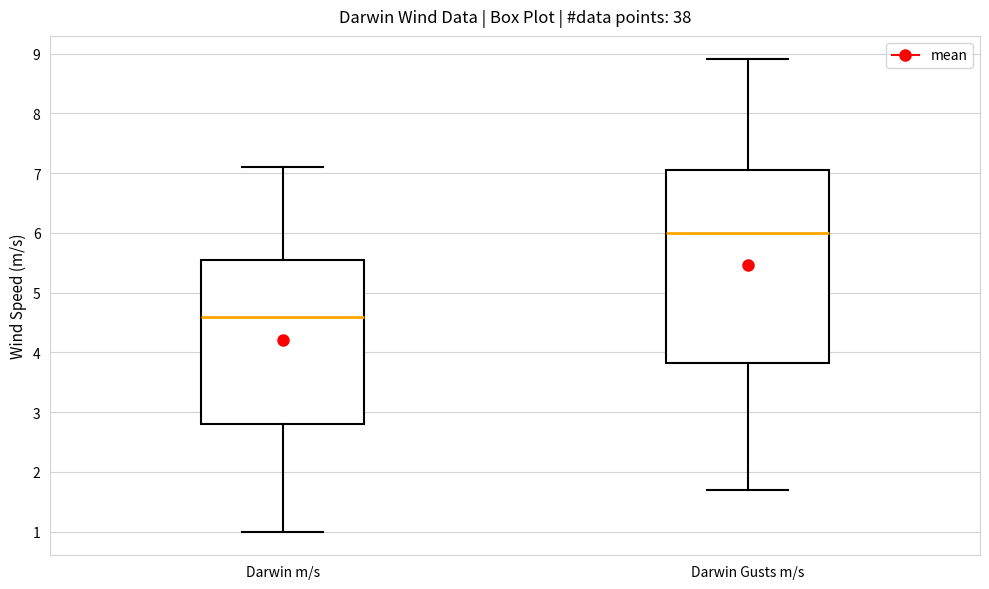

Which box's median line is the highest?

Darwin Gusts m/s